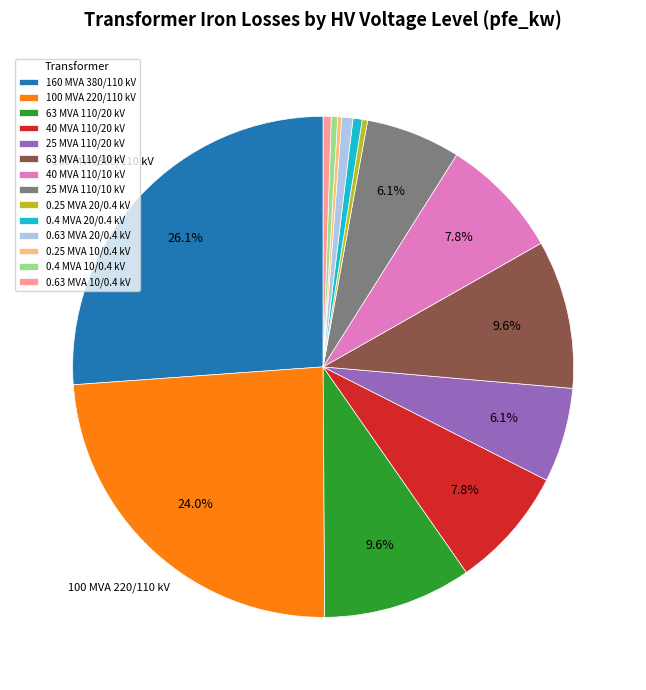

What percentage is NOT represented by 25 MVA 110/10 kV?

93.9%